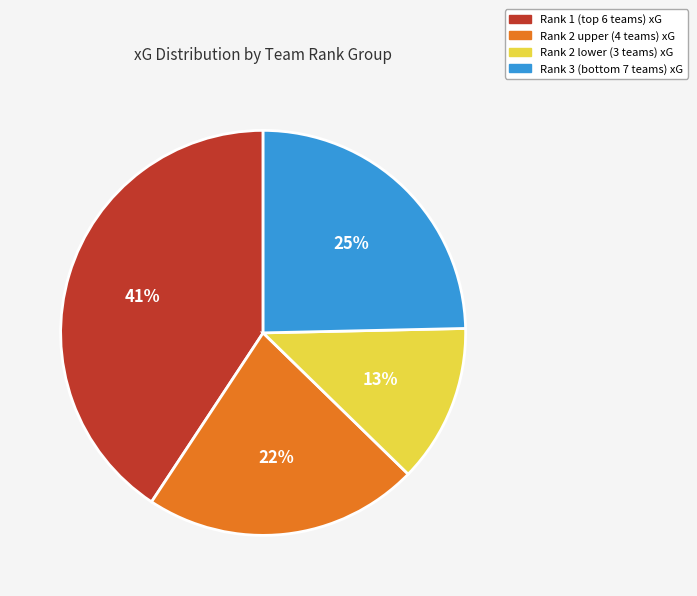

To the nearest percent, what portion does Rank 2 upper (4 teams) xG represent?

22%